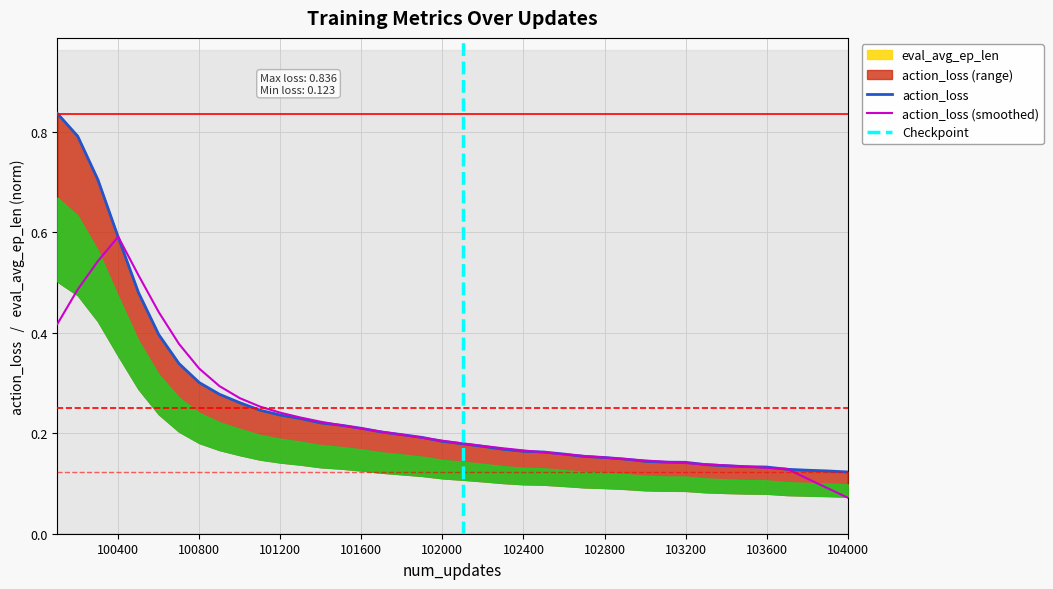

What is the sum of all values?

10.0